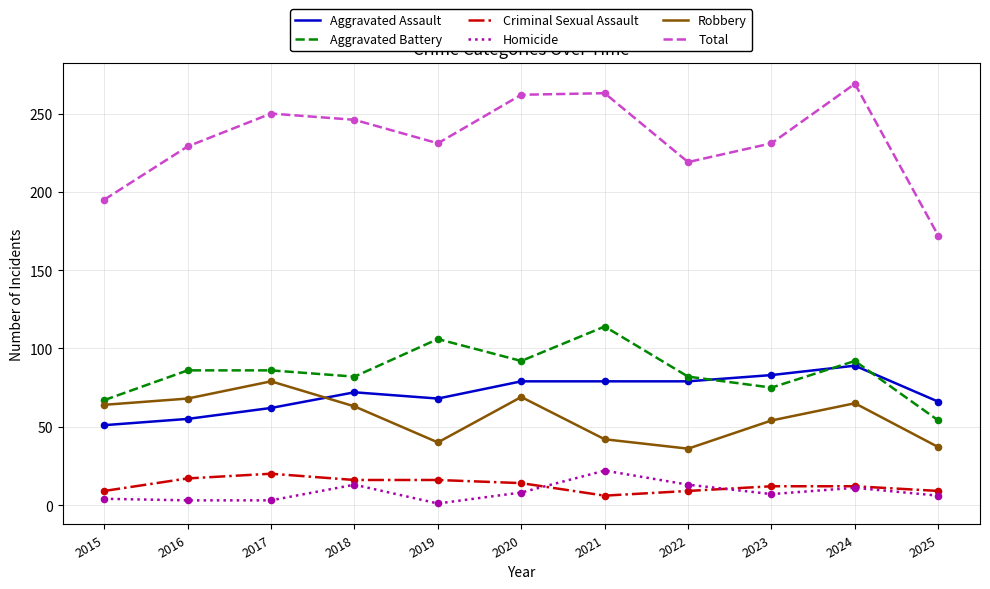

Between 2015 and 2018, which series saw the biggest shift?

Total